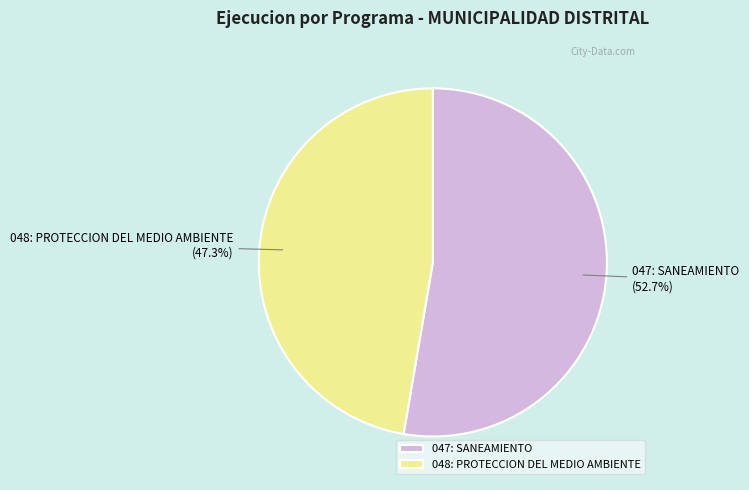

What percentage is the 048: PROTECCION DEL MEDIO AMBIENTE slice, to the nearest percent?

47%